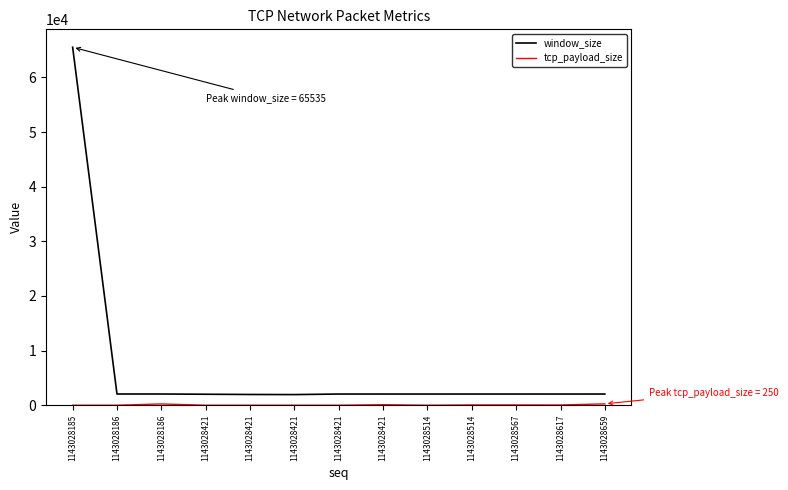

True or false: window_size has a value of 2048 at 1143028514.

True